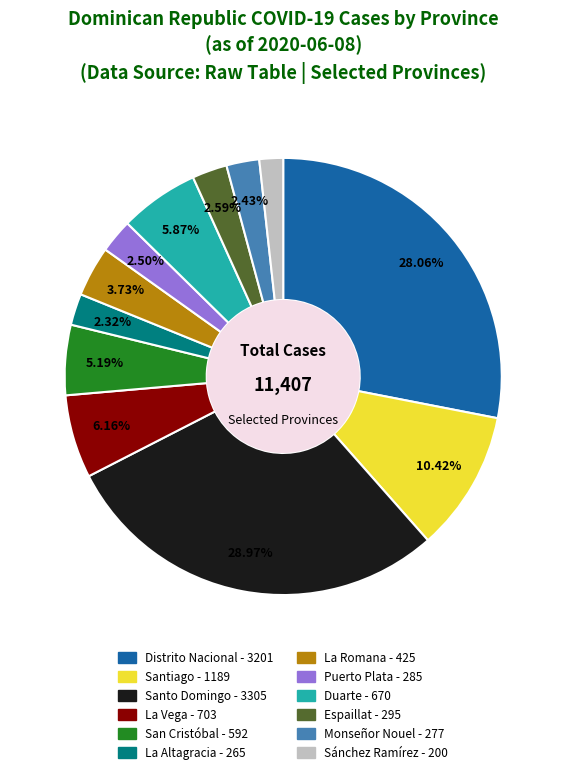

Approximately how many times larger is the value at Santiago compared to La Romana?

2.8